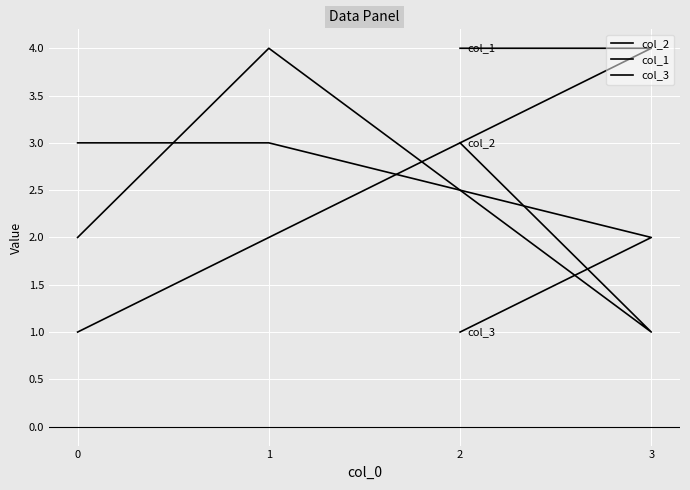

The value of col_1 at 3 is 6. True or false?

False